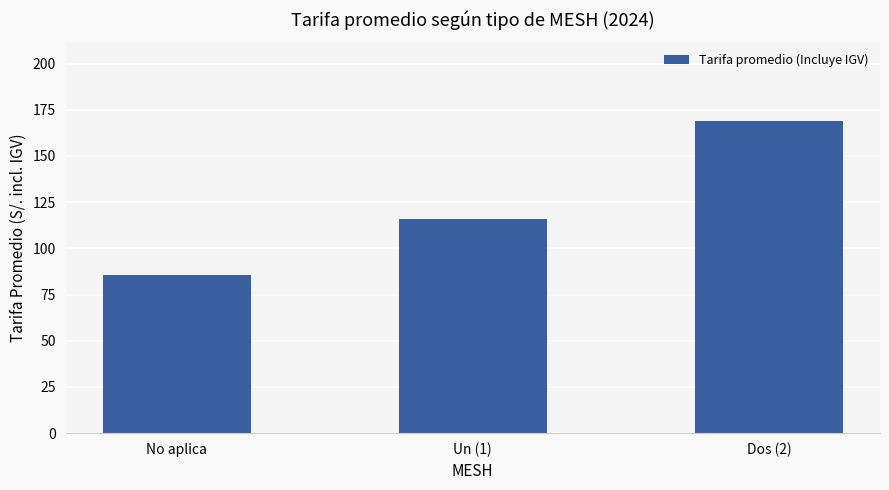

What is the minimum value shown in the chart?

85.7